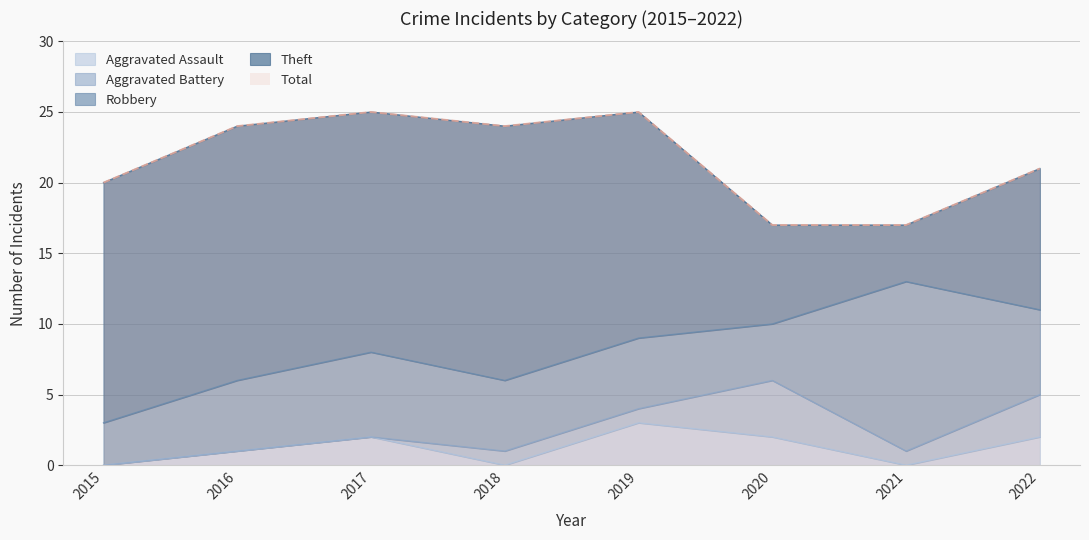

At which label does Total reach its peak?

2017